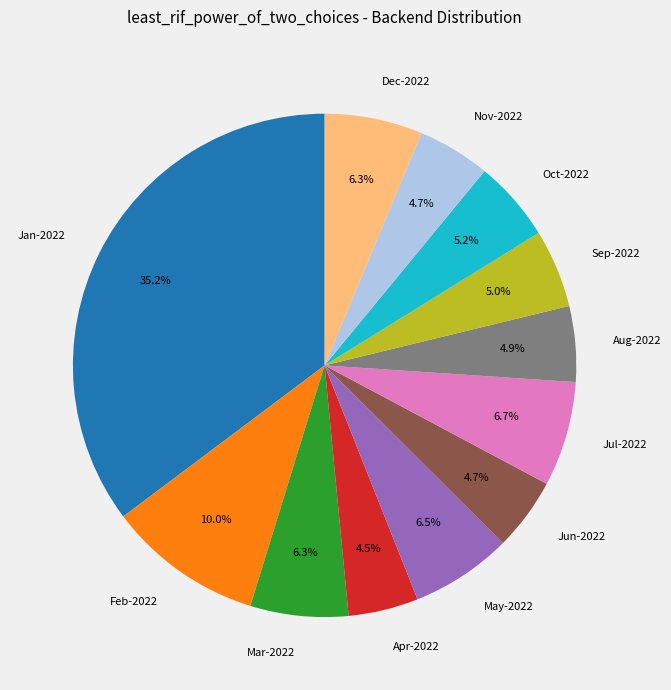

What is the ratio of the value at Sep-2022 to the value at Feb-2022?

0.5